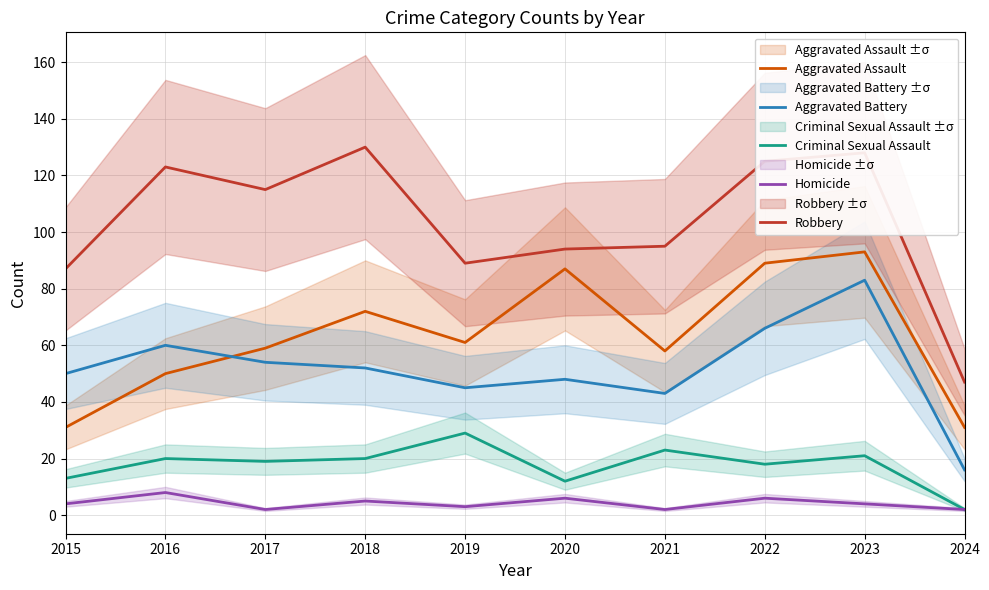

How many values in the Homicide series exceed 4?

4